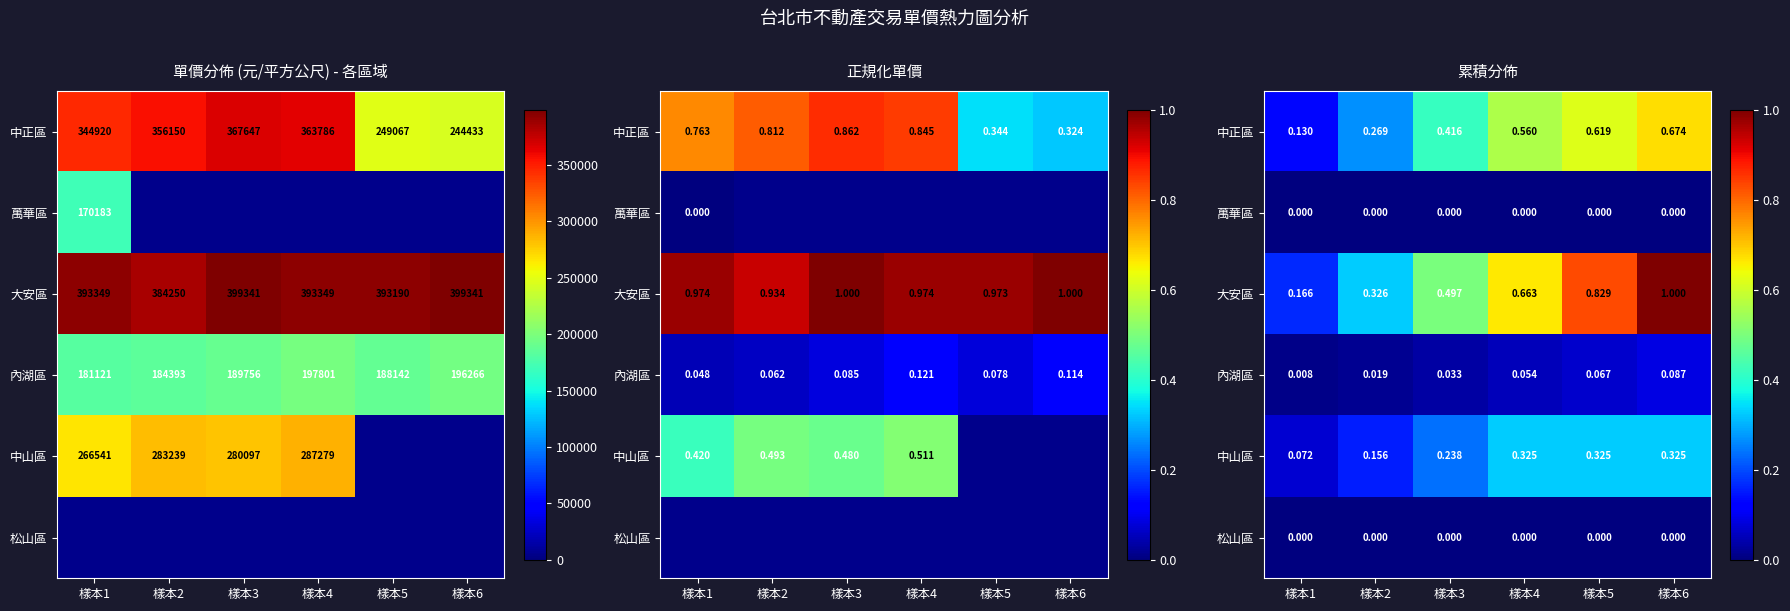

What is the sum of all 中山區 values?

1.4